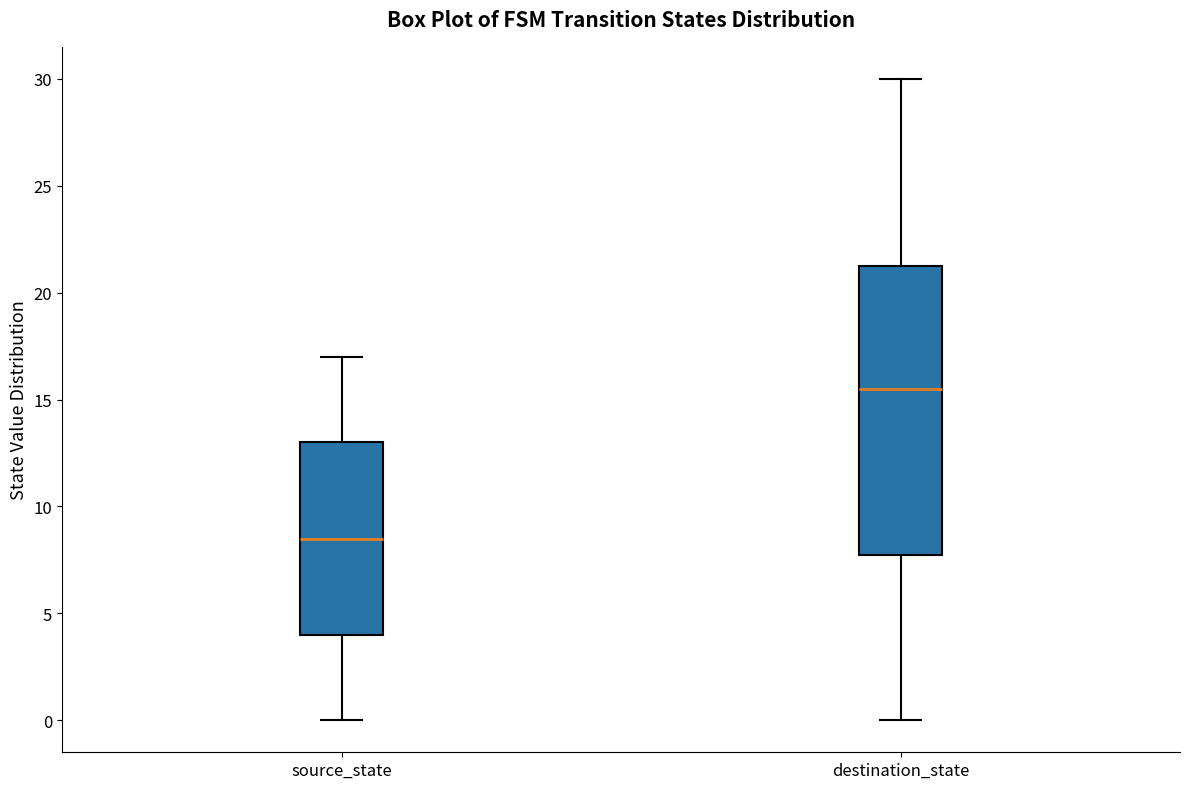

Where does the lower whisker of the box for source_state end on the y-axis? The values are not printed on the chart, so give them approximately, as read against the axis.

0.0